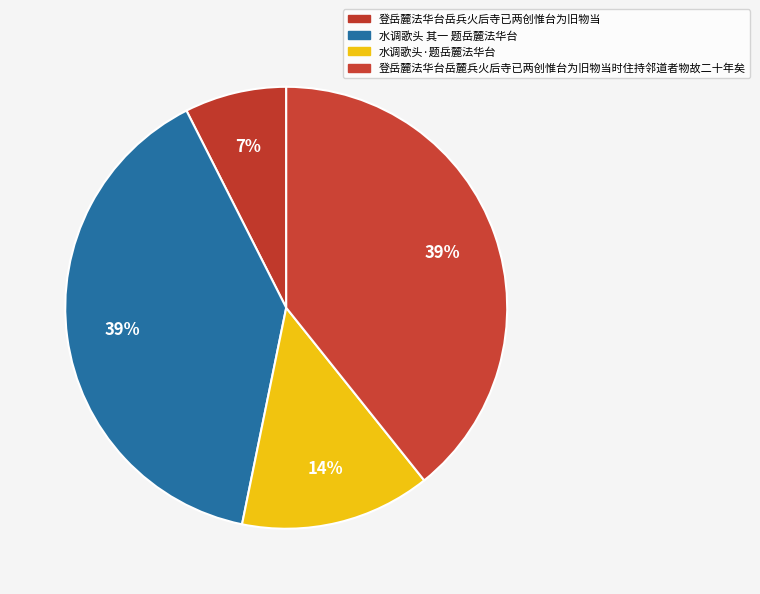

Count the number of slices in the pie.

4